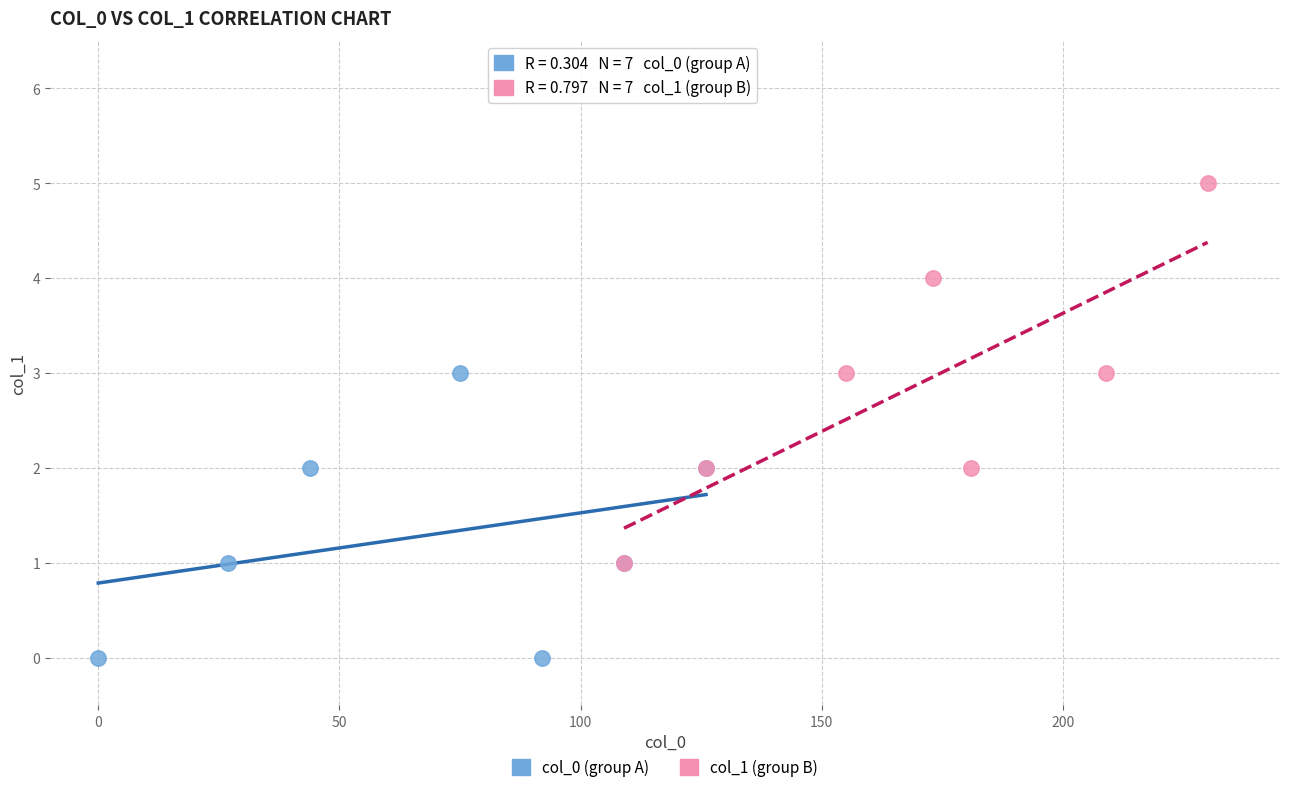

Which series has the widest spread of Y values?

col_1 (group B)